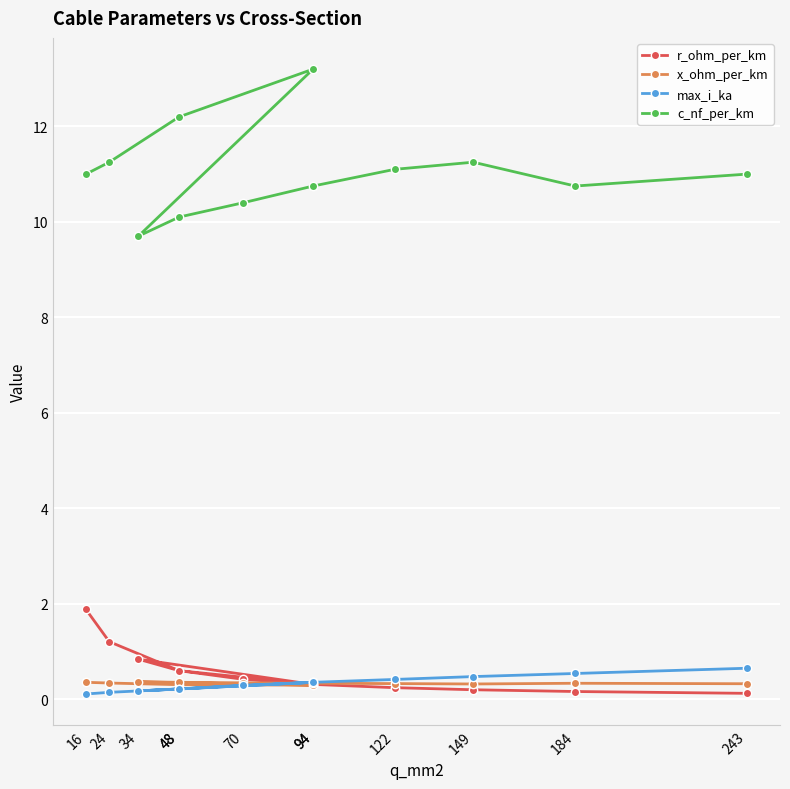

At which label does r_ohm_per_km reach its minimum?

243